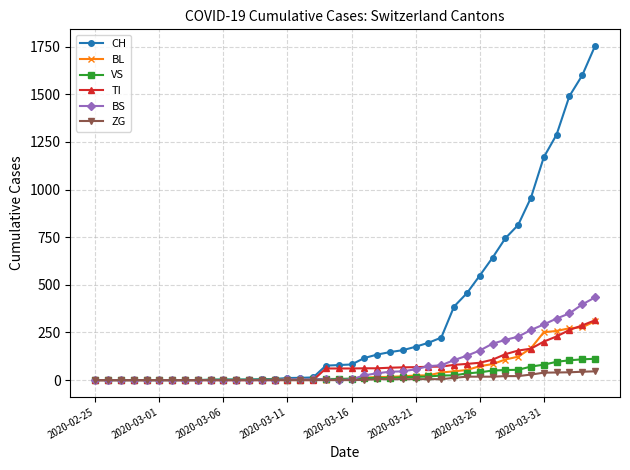

What is the maximum value shown in the chart?

1753